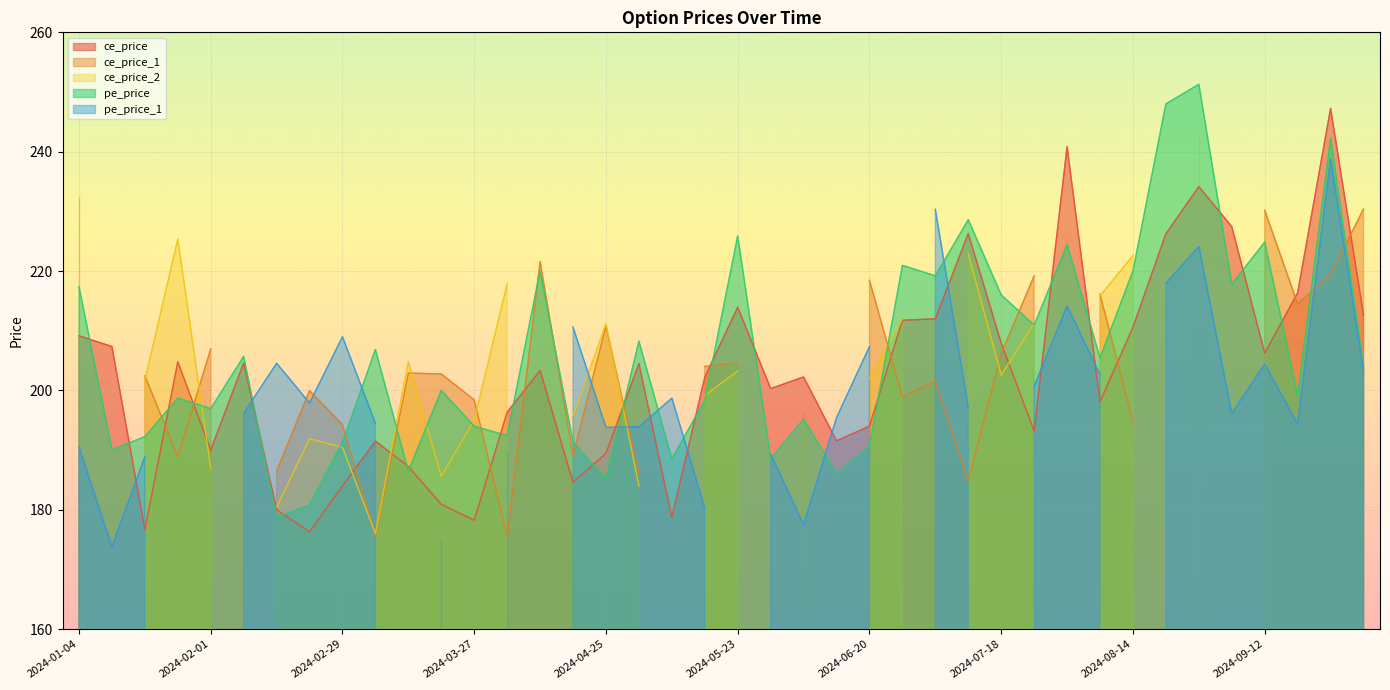

How many data points in pe_price are less than 204?

20